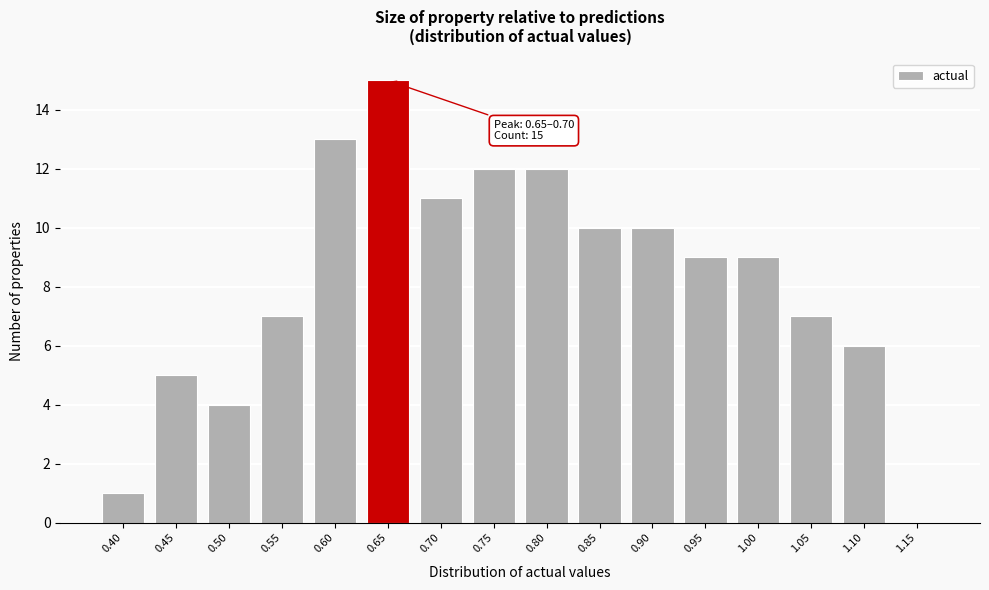

Reading left to right, transcribe all the data shown in this chart.

0.40=1	0.45=5	0.50=4	0.55=7	0.60=13	0.65=15	0.70=11	0.75=12	0.80=12	0.85=10	0.90=10	0.95=9	1.00=9	1.05=7	1.10=6	1.15=0